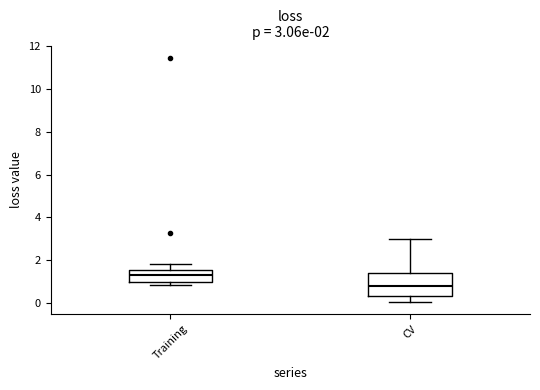

Which box's median line is the lowest?

CV